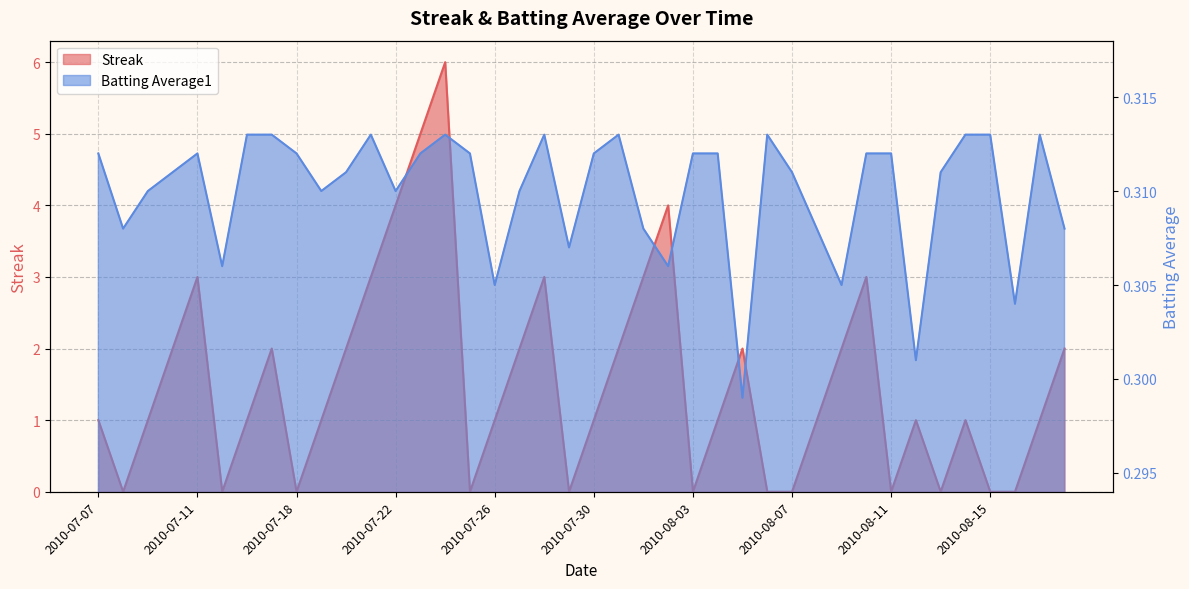

Which label corresponds to the smallest value in the chart?

2010-07-08